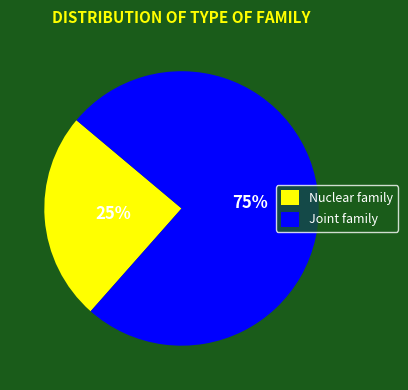

Which slice represents more than half of the pie?

Joint family